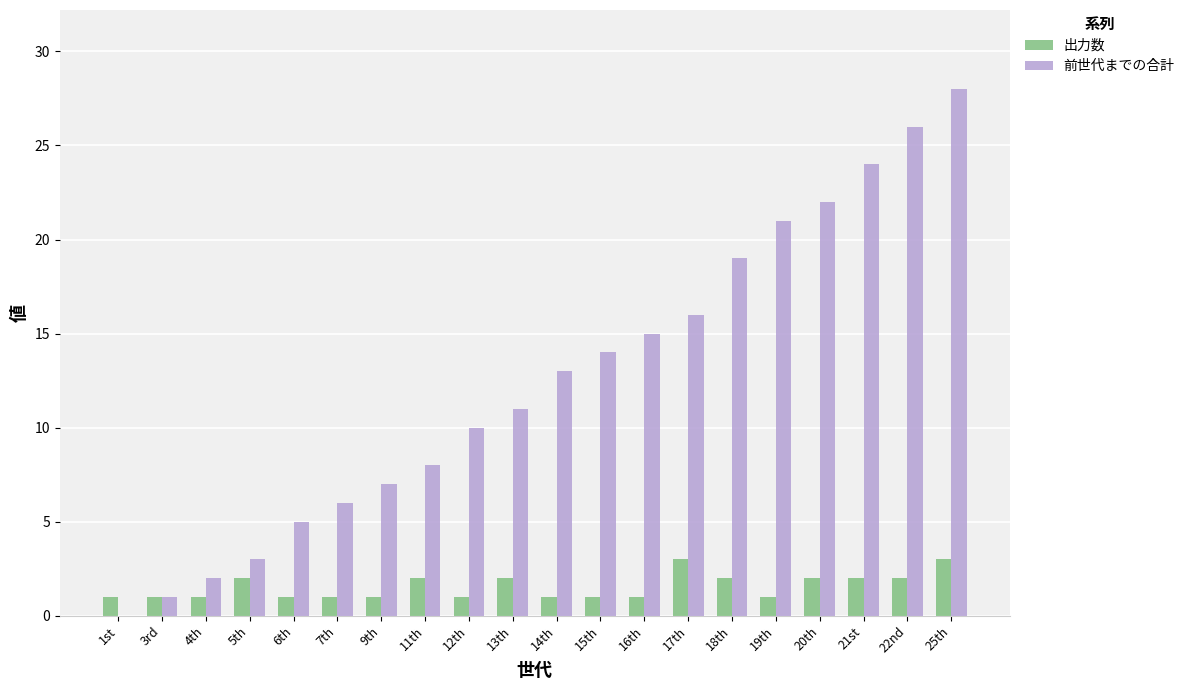

What is the maximum value shown in the chart?

28